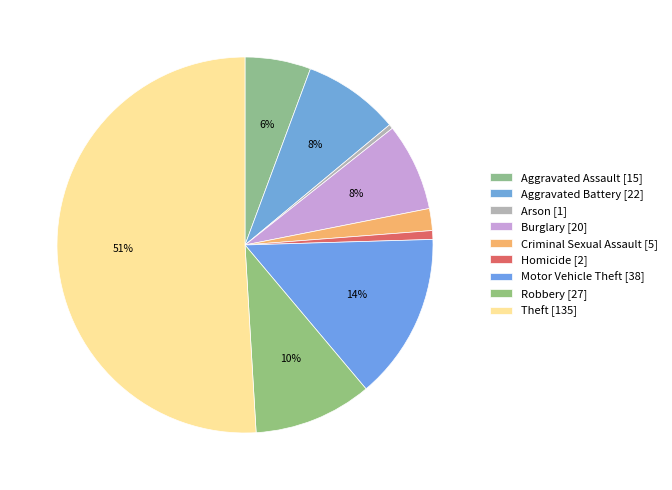

True or false: Motor Vehicle Theft accounts for 9% of the total.

False